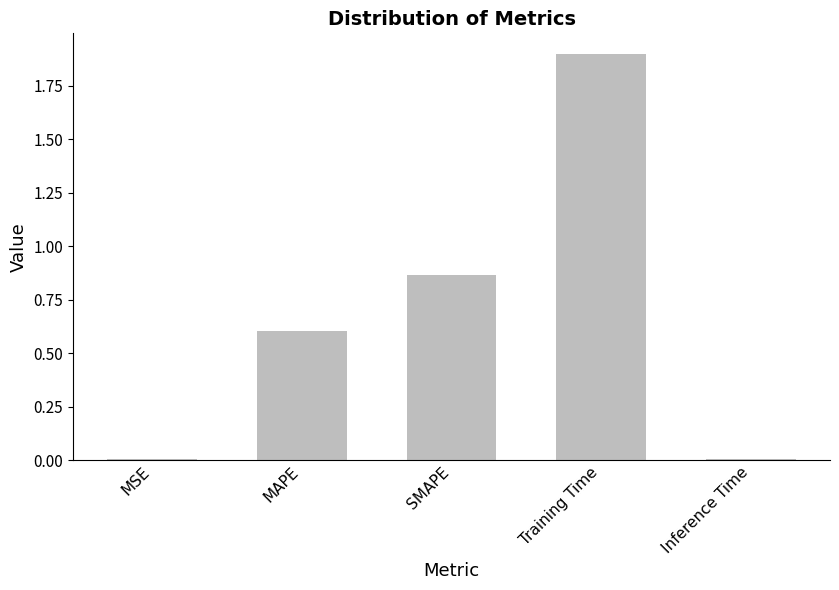

True or false: the data shows 0.0 at Inference Time.

True